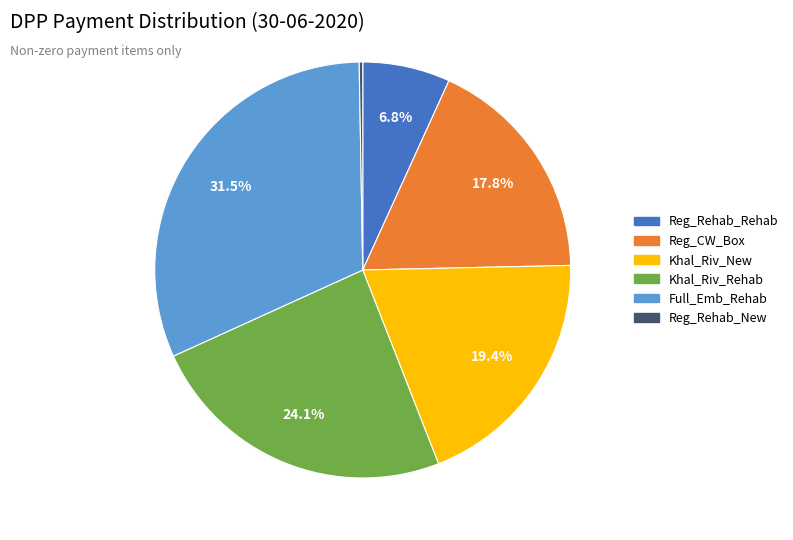

Is Full_Emb_Rehab the majority of the pie?

No